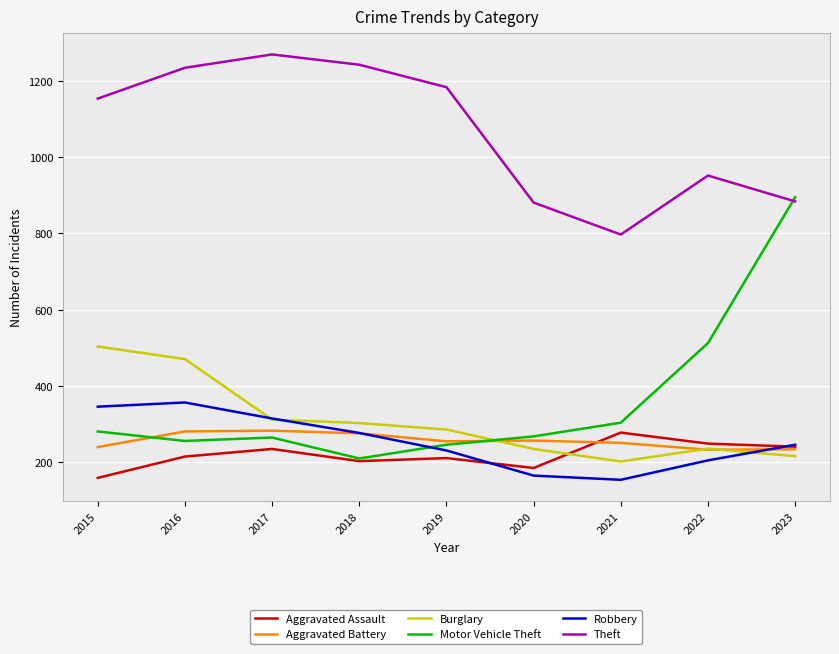

Is this an area chart (filled region under the line)?

No